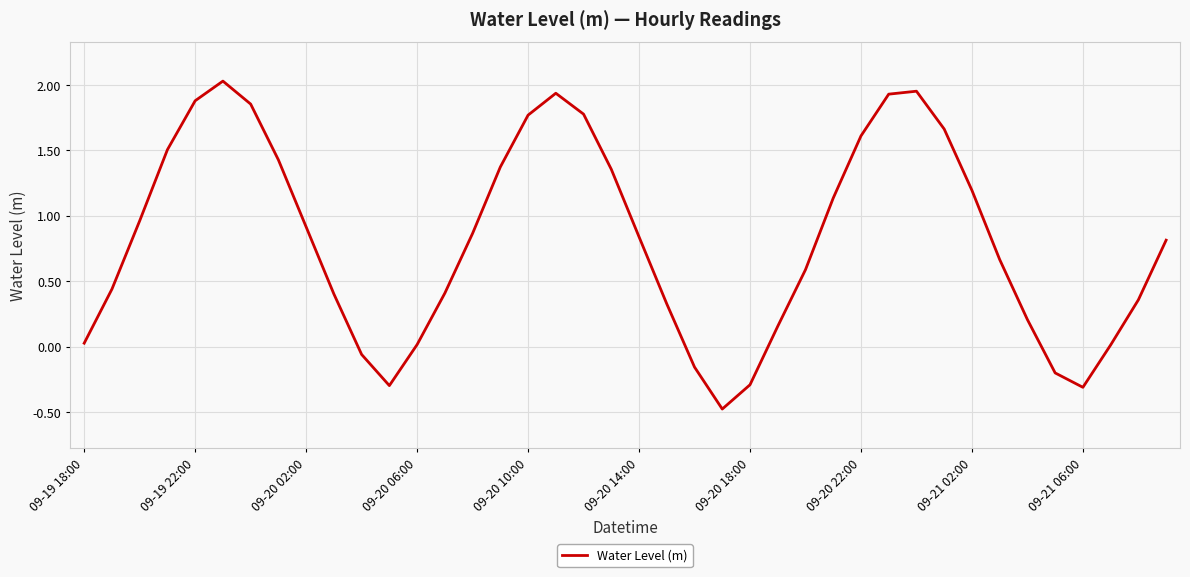

What is the smallest value displayed?

-0.5